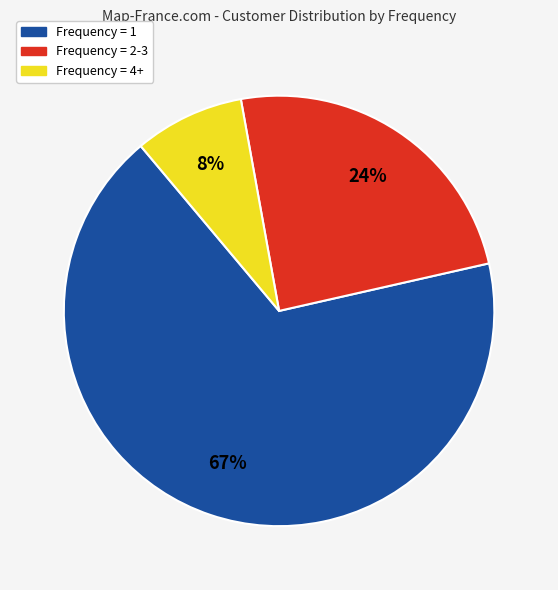

To the nearest percent, what is the average slice percentage?

33%